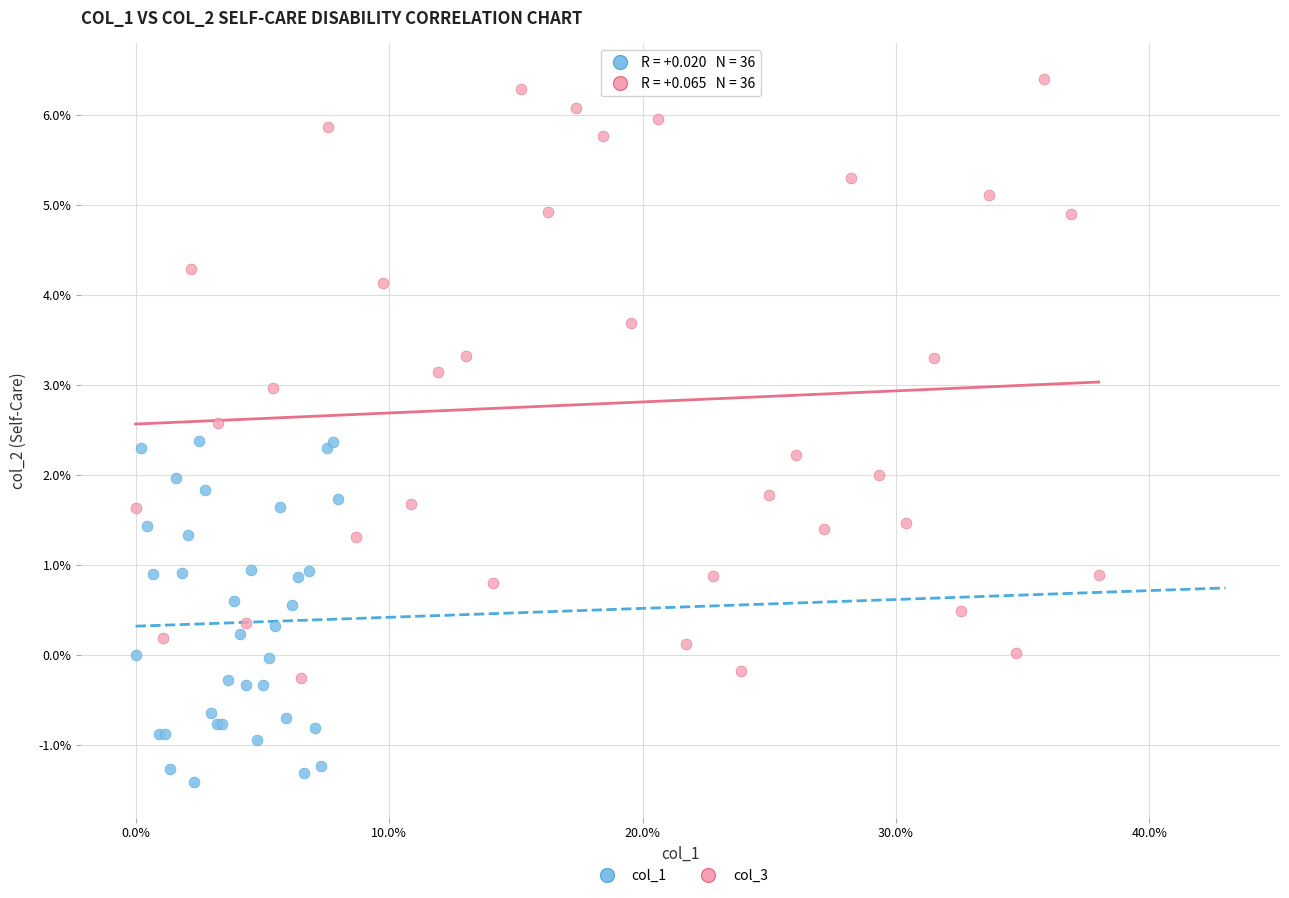

Which series contains the highest Y value?

col_3